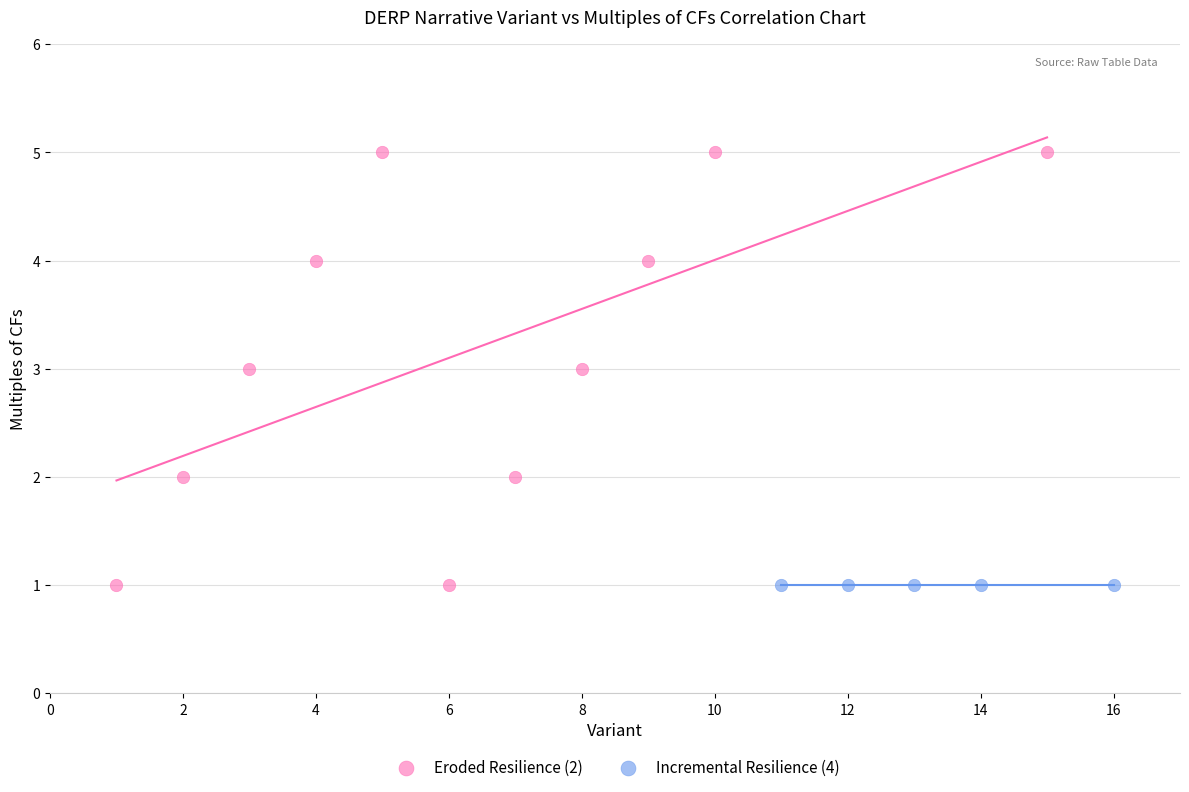

Which series contains the highest Y value?

Eroded Resilience (2)